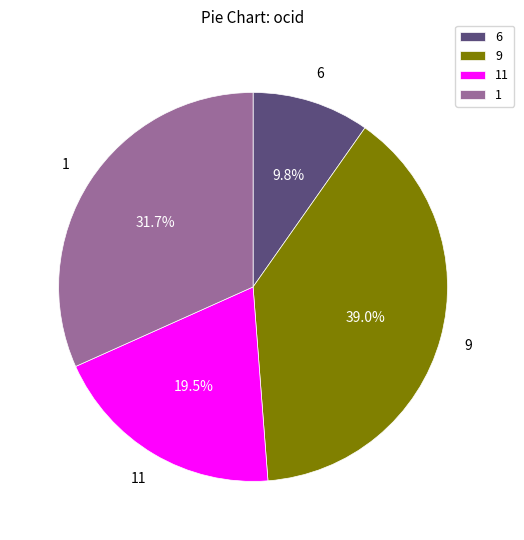

How many segments does this pie chart have?

4